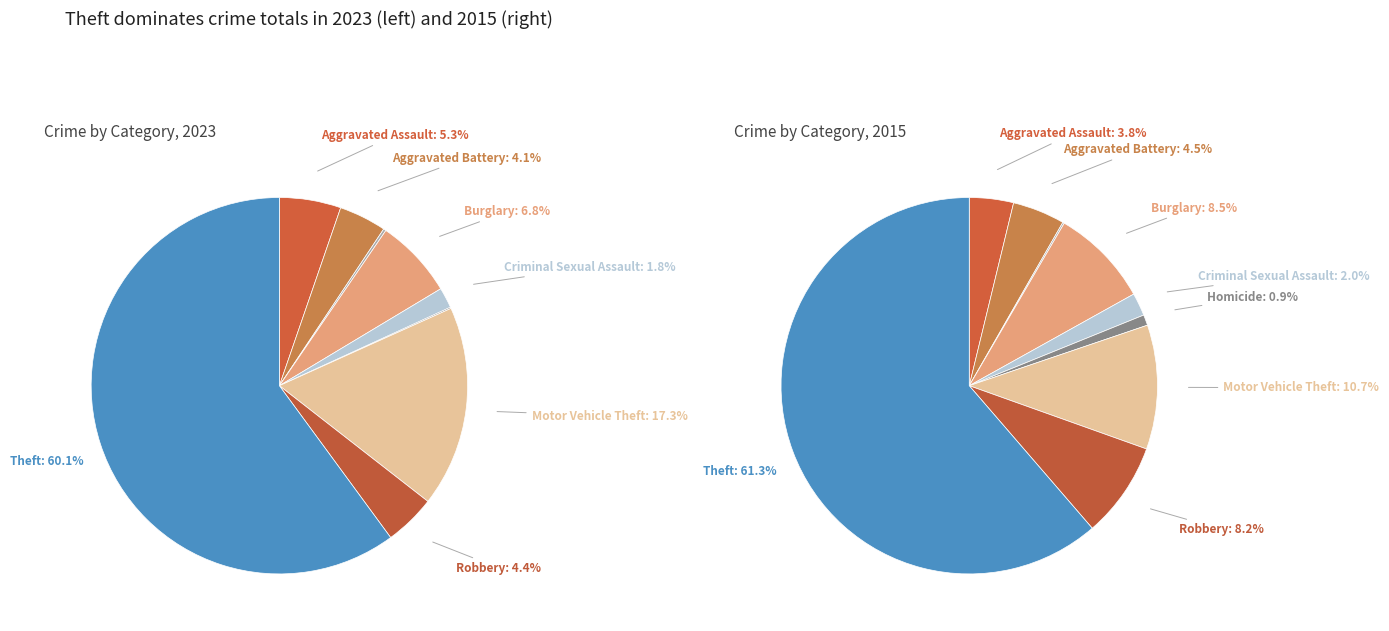

Do Aggravated Battery and Criminal Sexual Assault together represent more than half of the pie?

No